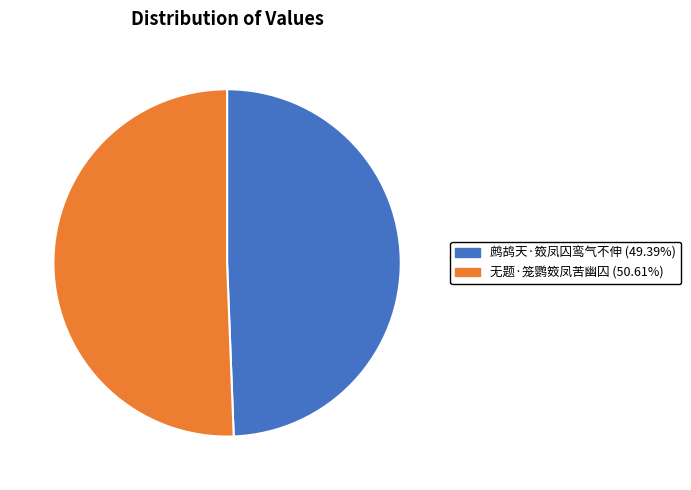

Is 鹧鸪天·笯凤囚鸾气不伸 the majority of the pie?

No